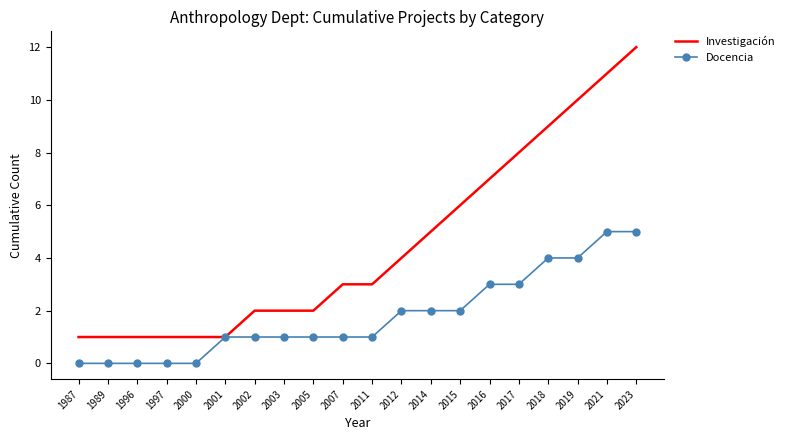

What is the approximate value of Investigación at 2015?

6